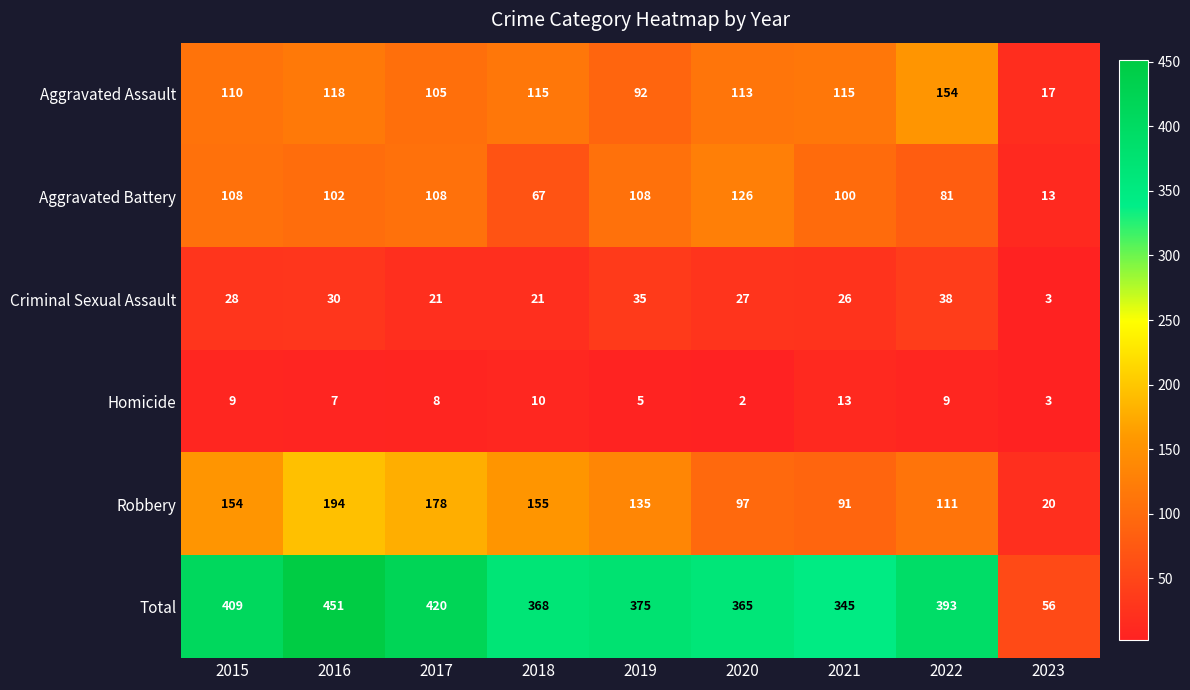

What is the sum of all Criminal Sexual Assault values?

229